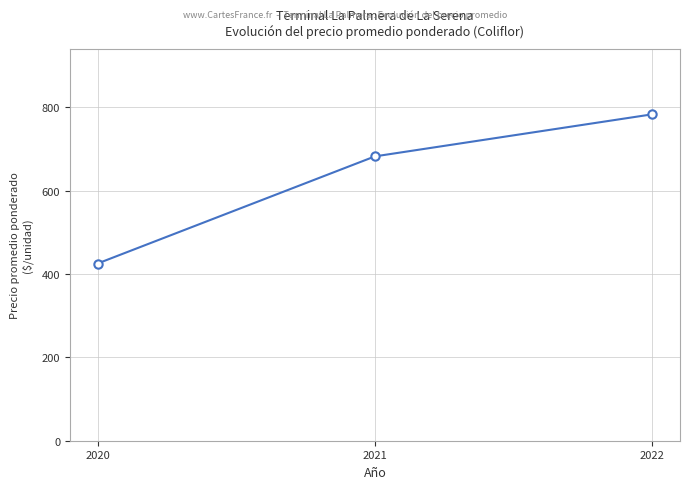

What is the value of the 1st point from the left?

425.0